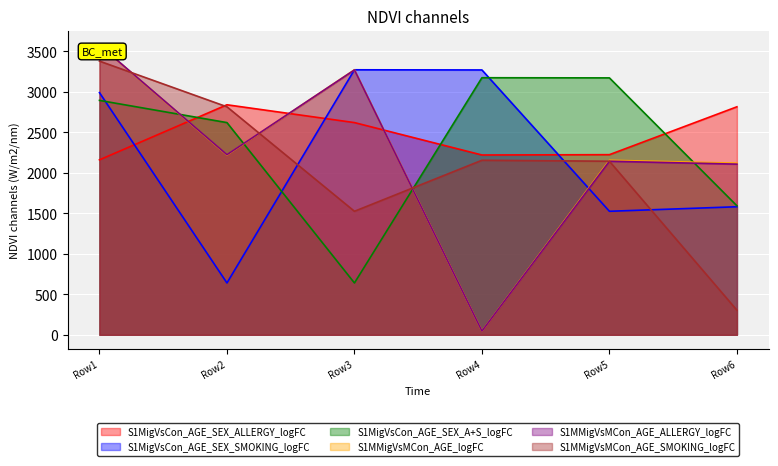

What is the sum of all S1MigVsCon_AGE_SEX_ALLERGY_logFC values?

14879